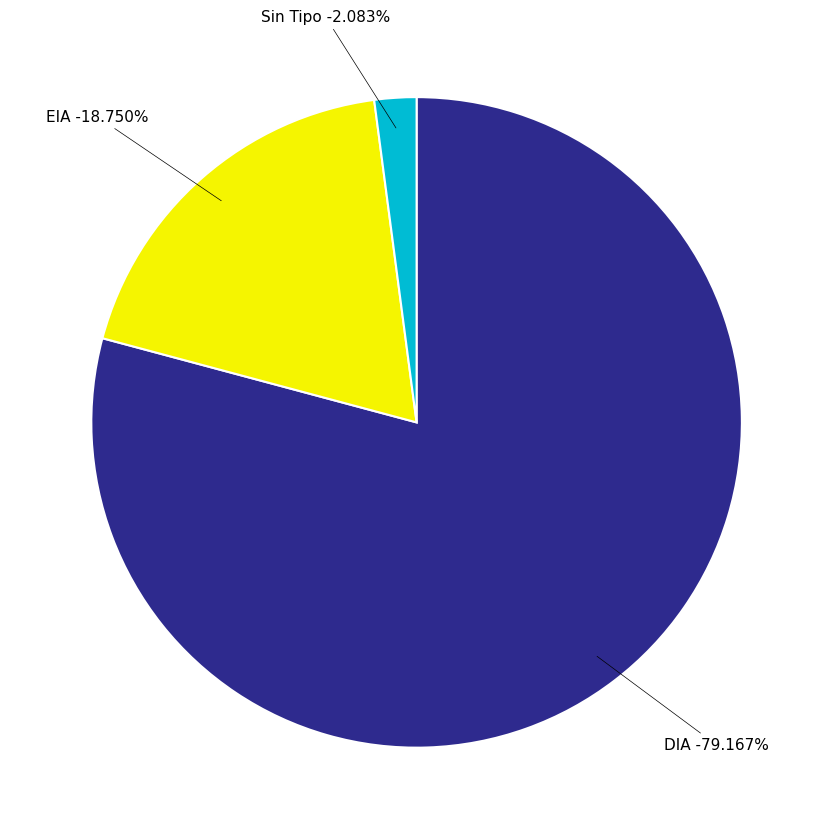

Is it true that DIA is 69% of the pie?

False